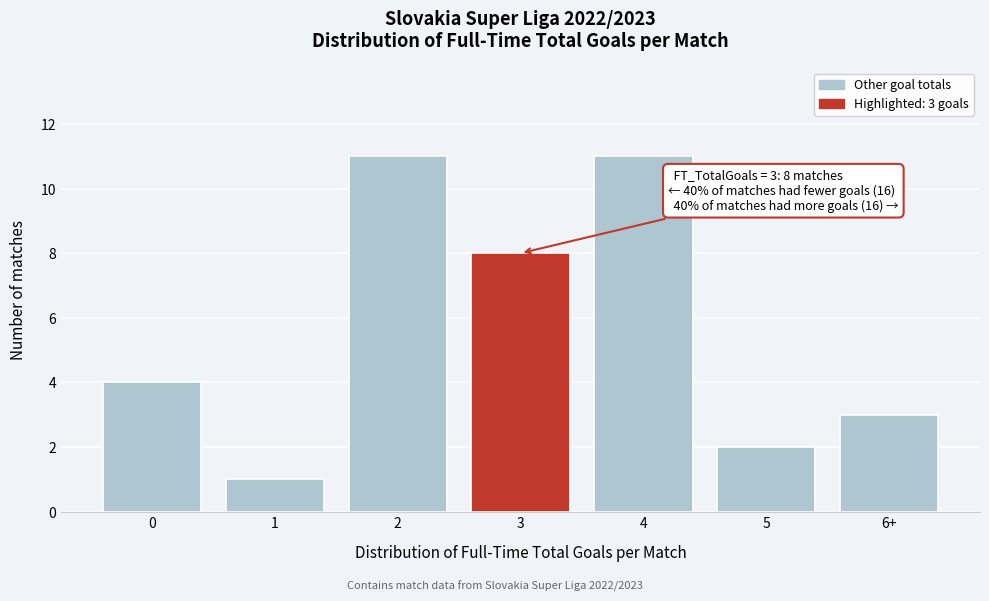

Reading left to right, extract all data points from this chart.

0=4	1=1	2=11	3=8	4=11	5=2	6+=3